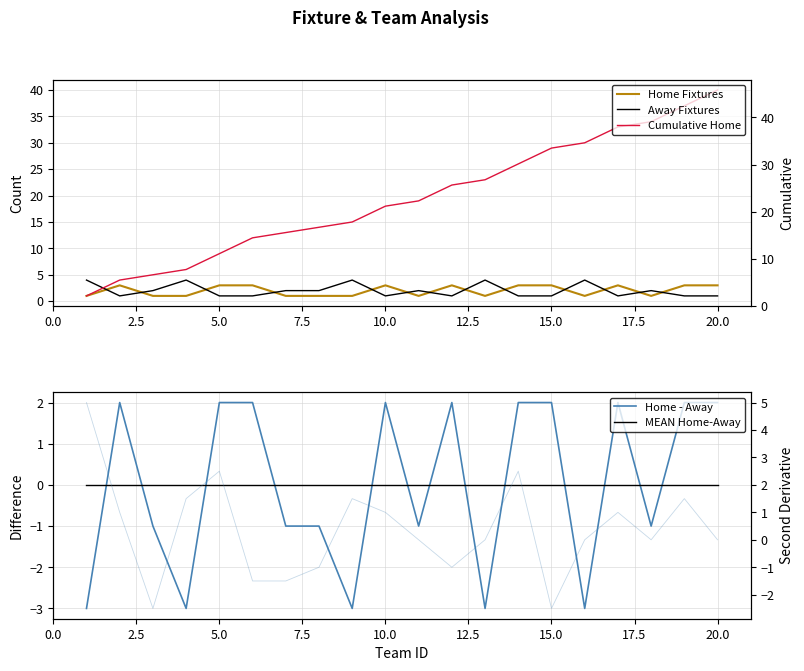

Which series has the largest total across all categories?

Cumulative Home